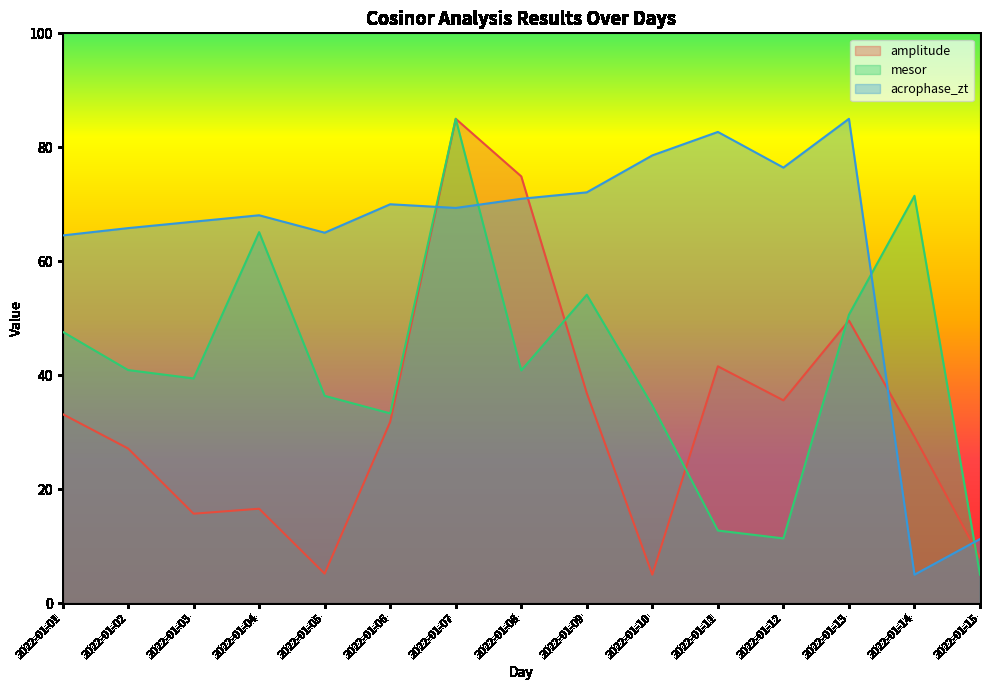

Reading left to right, extract all data points from this chart.

amplitude: 33.2	27.1	15.7	16.6	5.2	31.8	85.0	74.9	36.9	5.0	41.6	35.6	49.6	29.2	8.0
mesor: 47.6	40.9	39.4	65.1	36.4	33.3	85.0	40.8	54.1	34.7	12.7	11.4	50.6	71.5	5.0
acrophase_zt: 64.5	65.8	66.9	68.1	65.0	70.0	69.4	71.0	72.1	78.6	82.7	76.4	85.0	5.0	11.3